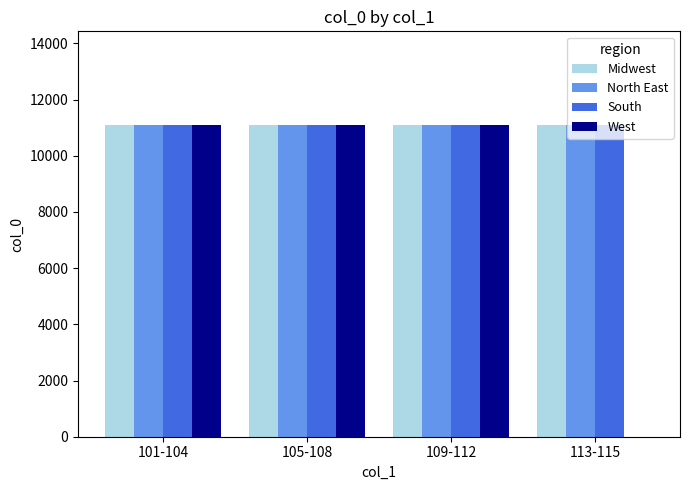

What is the sum of all North East values?

44404